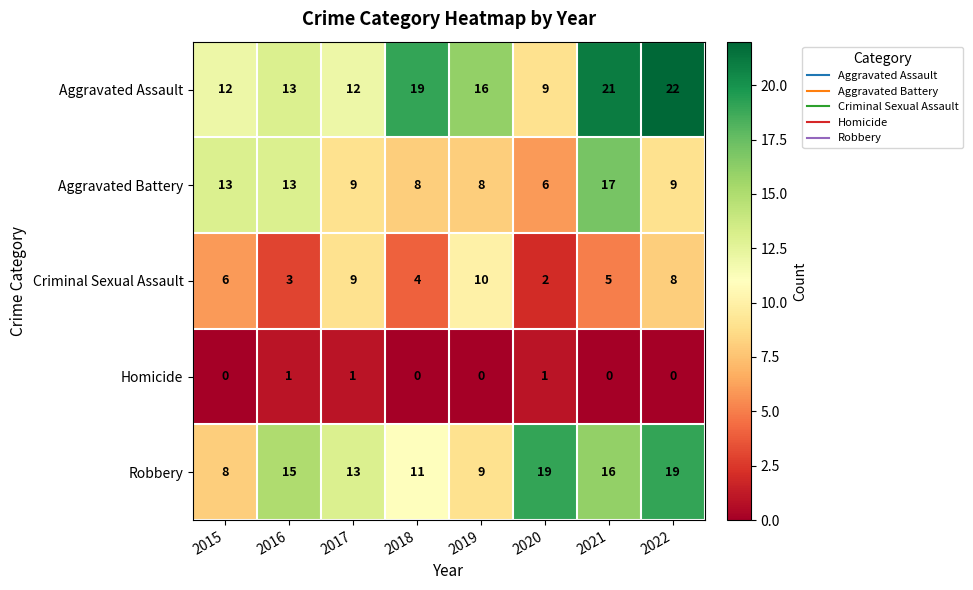

Between 2017 and 2022, which series saw the biggest shift?

Aggravated Assault